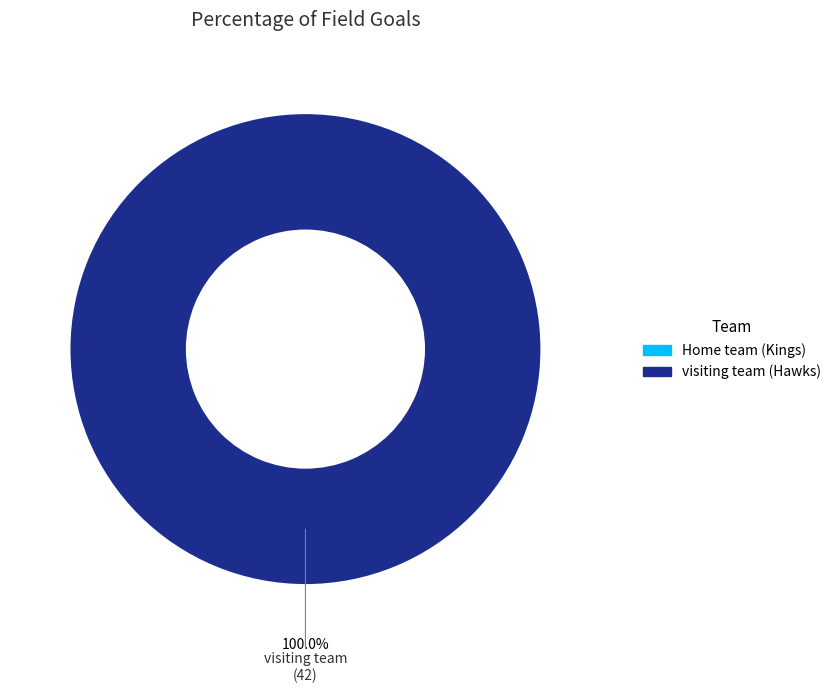

Is the sum of visiting team and Home team greater than half?

Yes